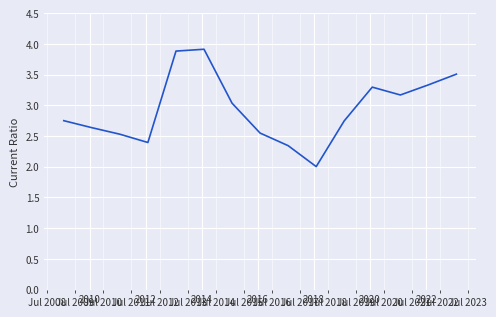

What is the maximum value shown in the chart?

3.9